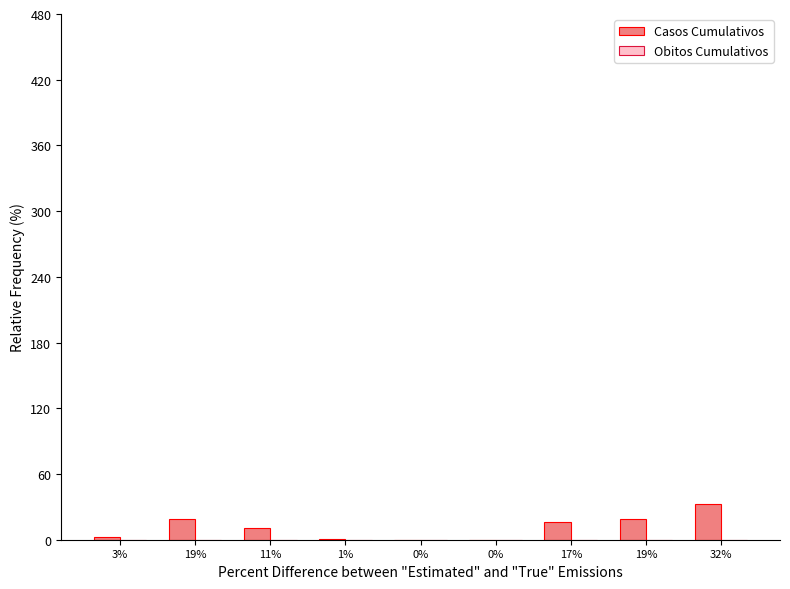

How many categories are shown in the chart?

9